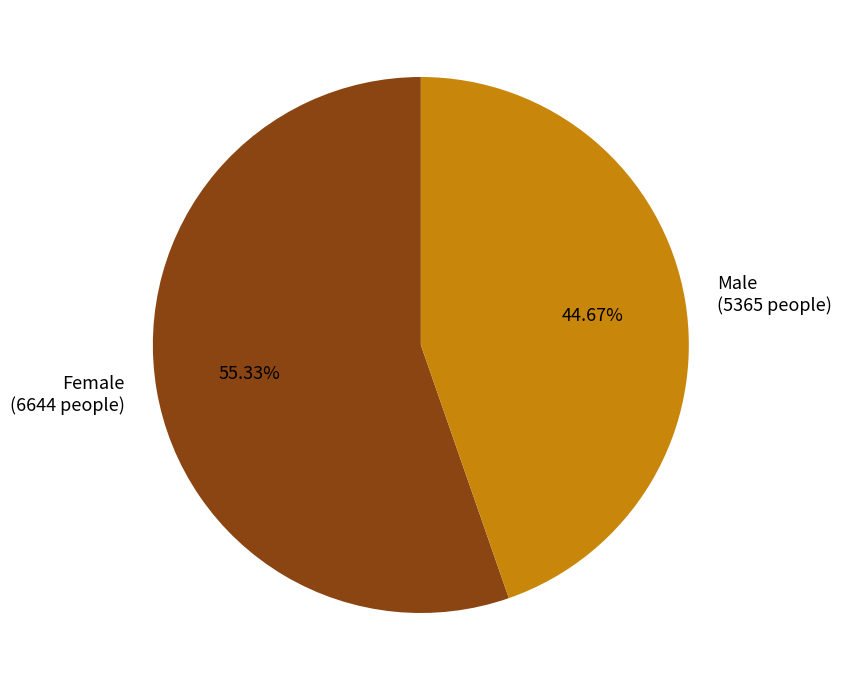

What percentage is the Female slice, to the nearest percent?

55%